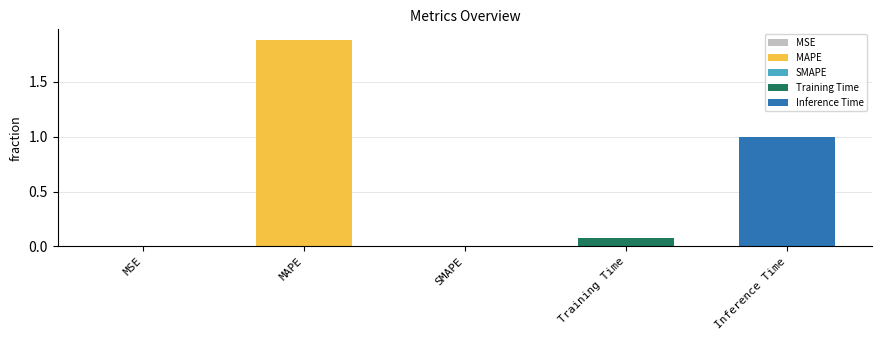

Reading left to right, what are all the values shown in this chart?

MSE=0.0	MAPE=1.9	SMAPE=0.0	Training Time=0.1	Inference Time=1.0